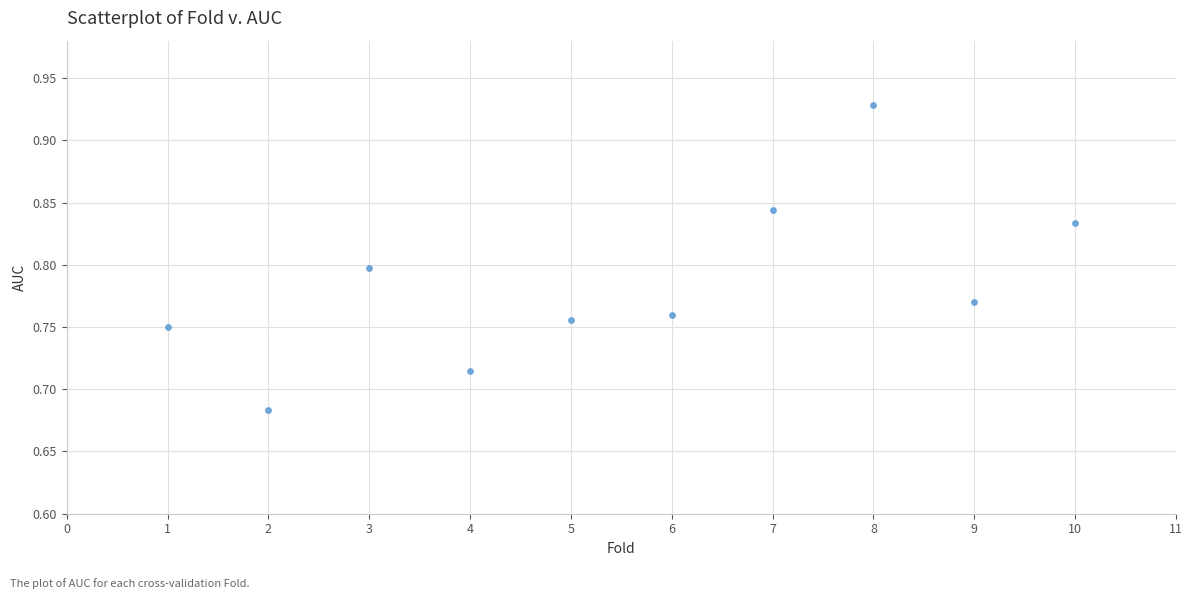

What is the range of X values (max minus min)?

9.0